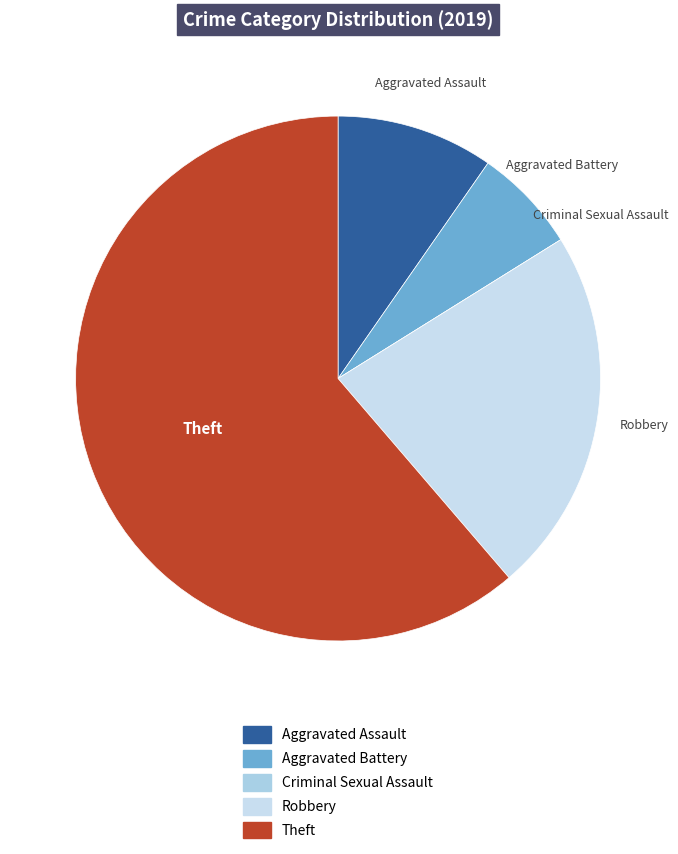

Which category has the biggest portion of the pie?

Theft